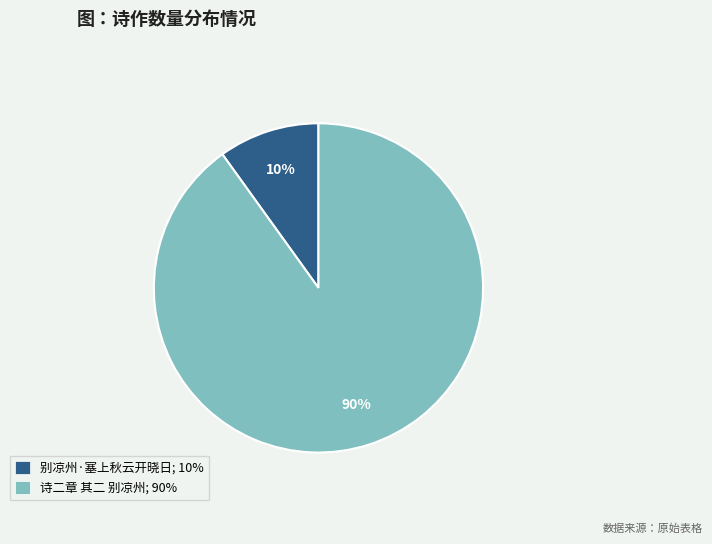

To the nearest percent, what portion does 别凉州·塞上秋云开晓日 represent?

10%